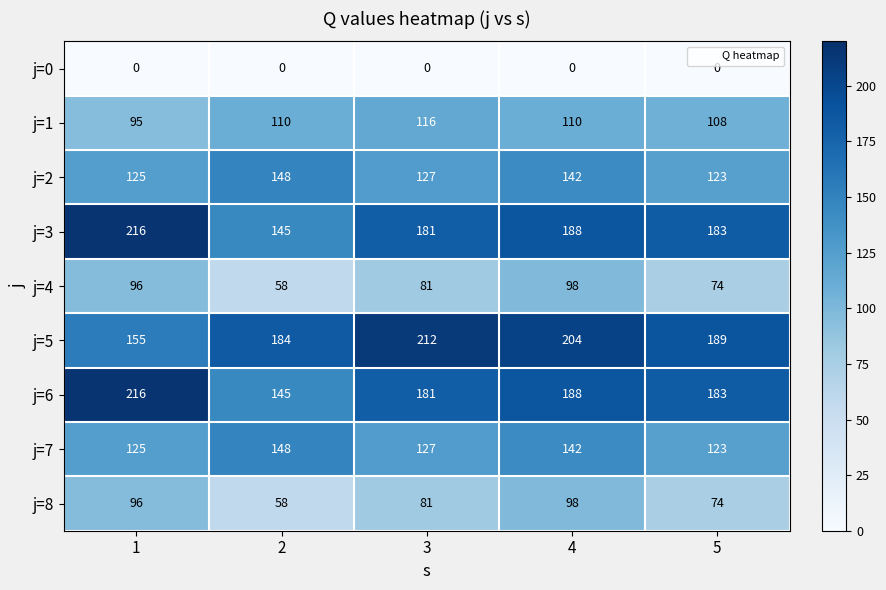

At which label is j=1 closest to 105?

5